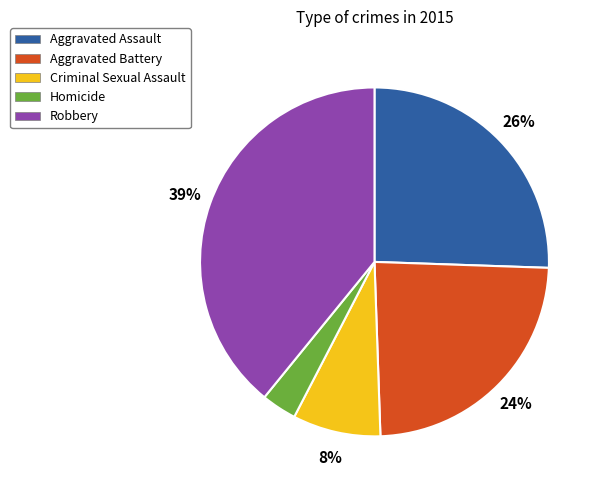

Rank the categories by value from highest to lowest.

Robbery, Aggravated Assault, Aggravated Battery, Criminal Sexual Assault, Homicide